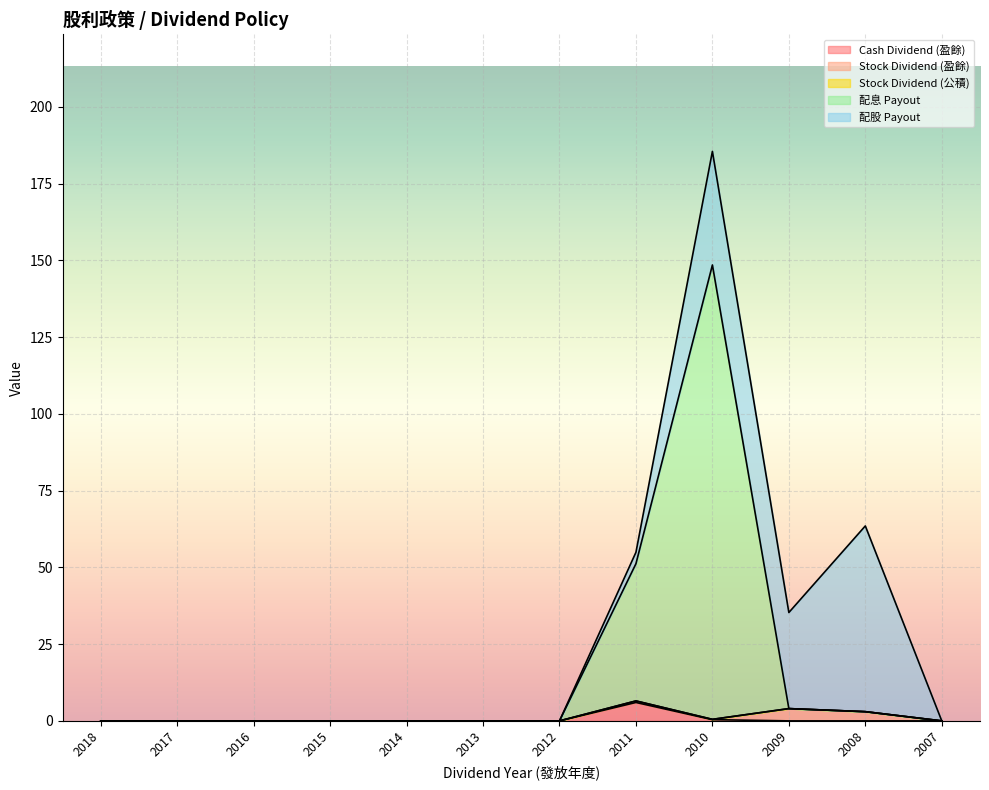

Which series has the largest total across all categories?

配息 Payout